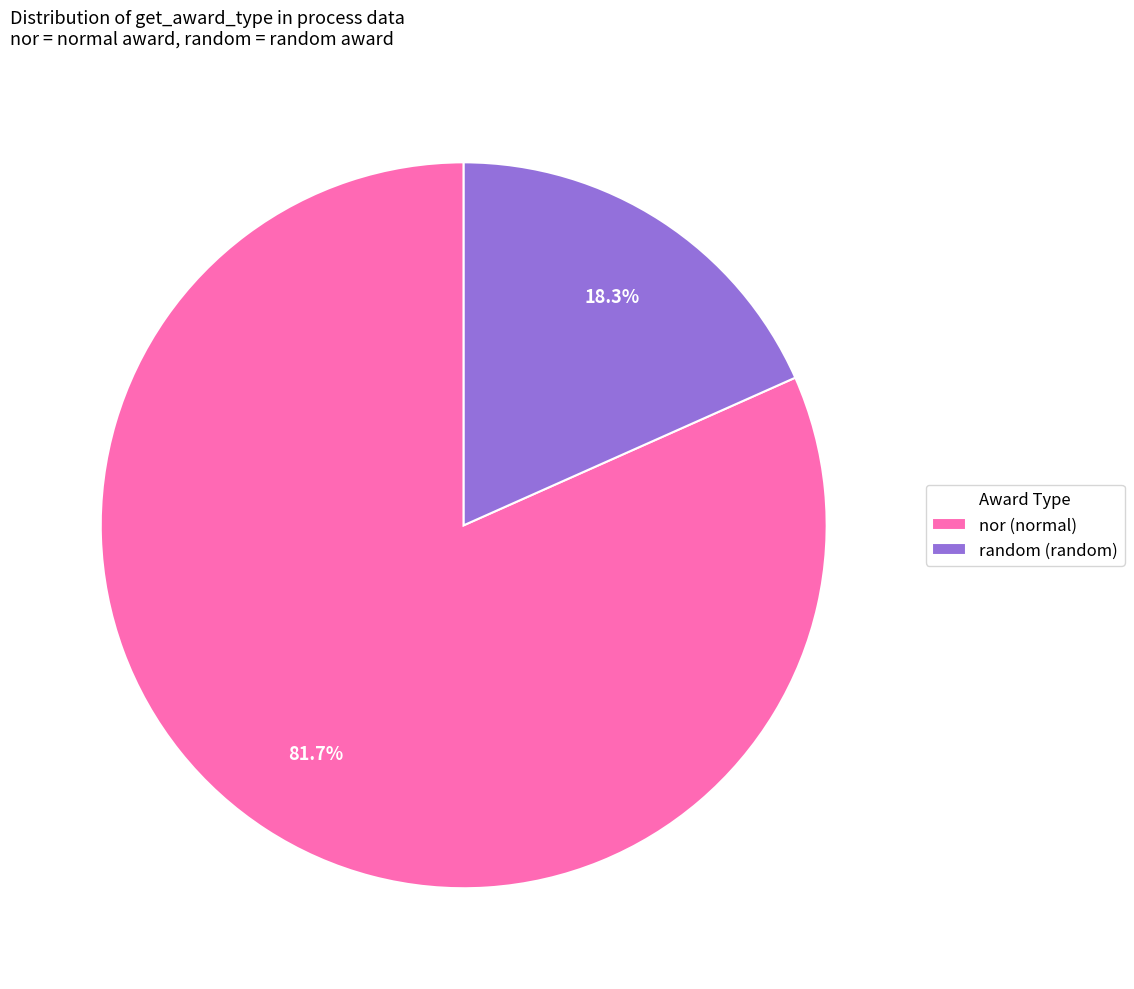

Which category accounts for the majority?

nor